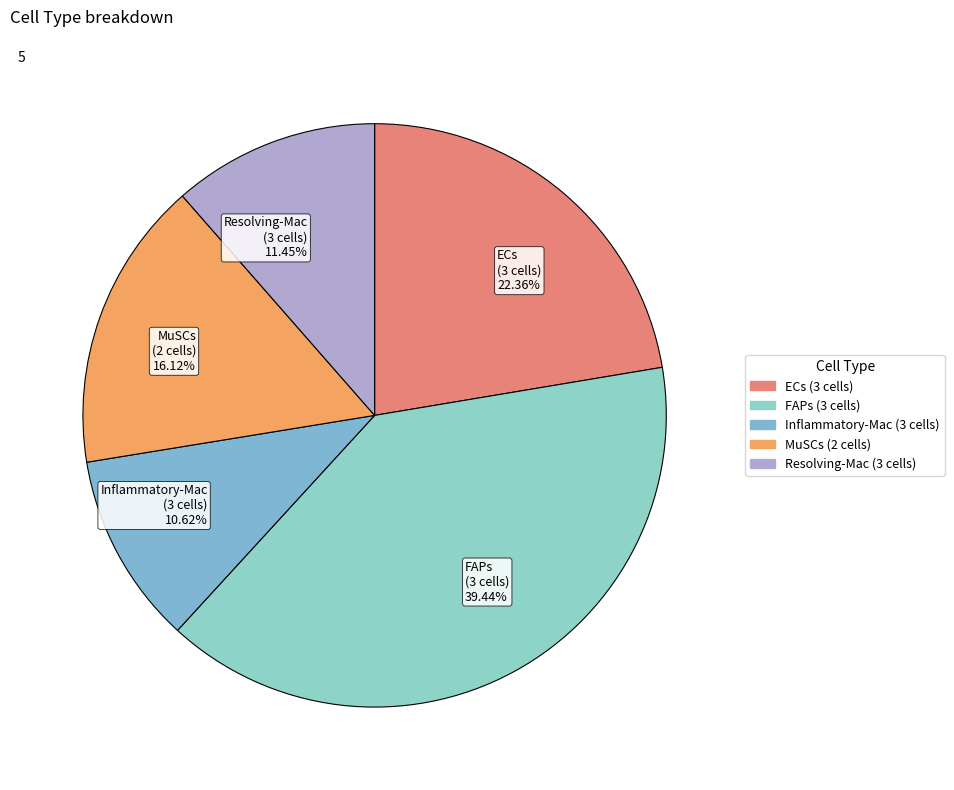

Which has a higher value, Resolving-Mac (3 cells) 11.45% or FAPs (3 cells) 39.44%?

FAPs (3 cells) 39.44%